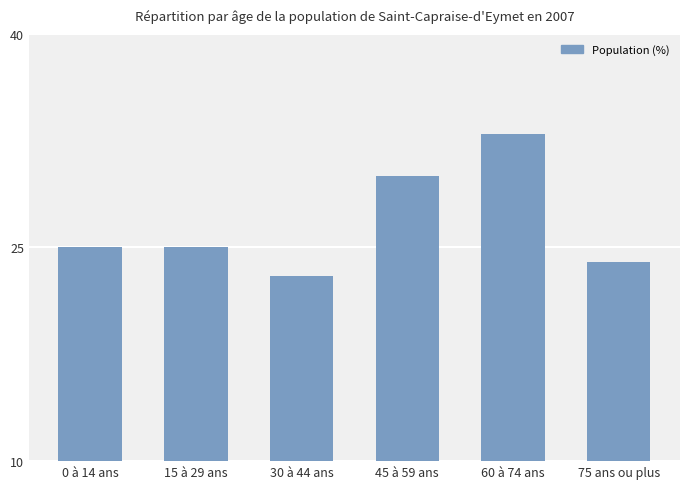

What is the label of the 5th bar from the right?

15 à 29 ans